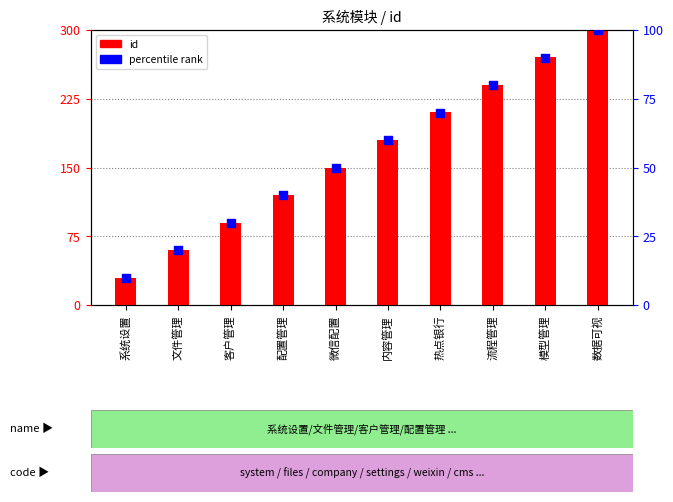

Which series has the largest total across all categories?

id (scaled)